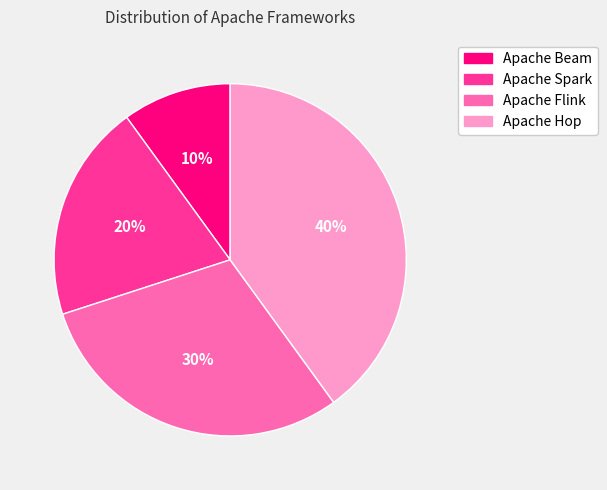

Rank the categories by value from highest to lowest.

Apache Hop, Apache Flink, Apache Spark, Apache Beam